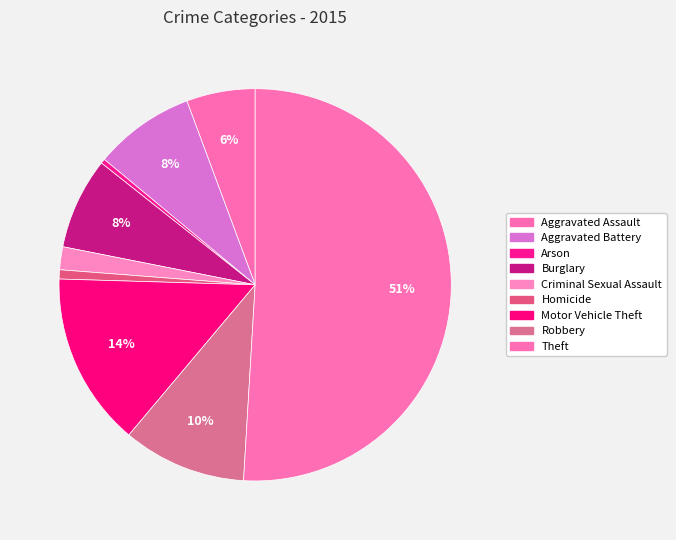

What percentage is the Motor Vehicle Theft slice, to the nearest percent?

14%